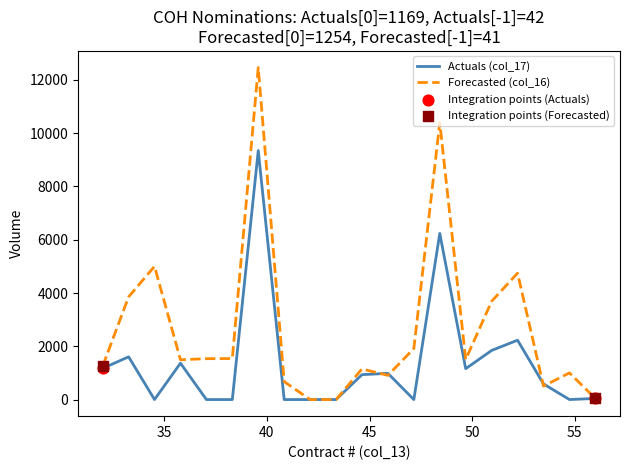

Which series has the widest spread of values?

Forecasted (col_16)